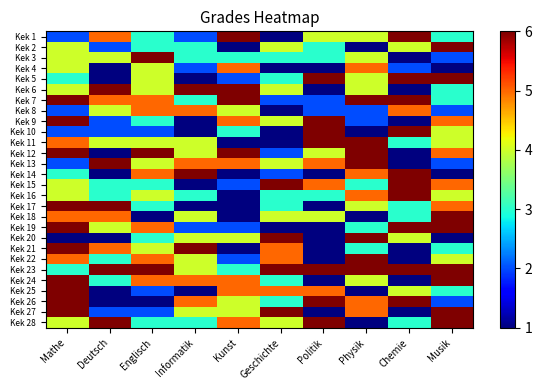

What is the spread (max minus min) of values at Politik?

5